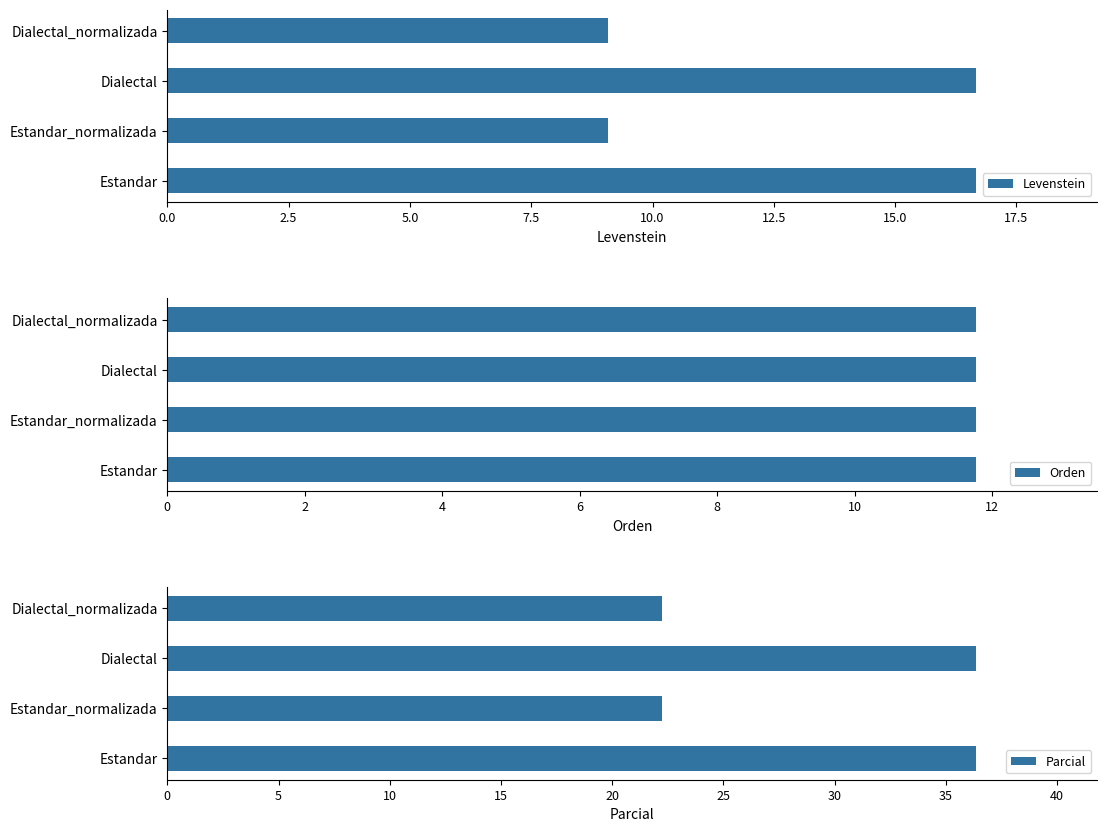

The value of Levenstein at Estandar_normalizada is 9.1. True or false?

True